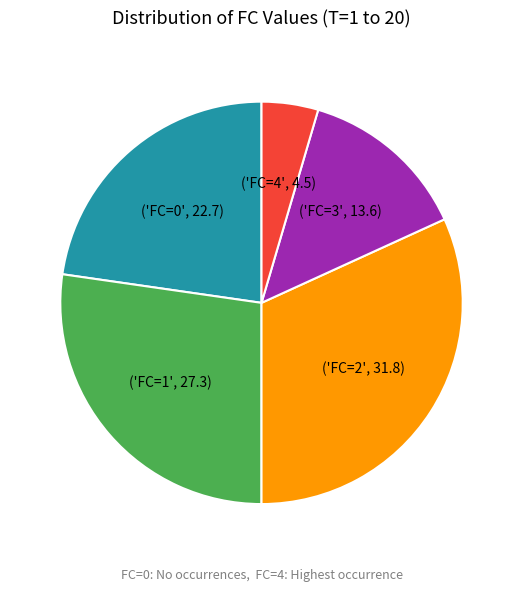

Does any single category account for the majority?

No